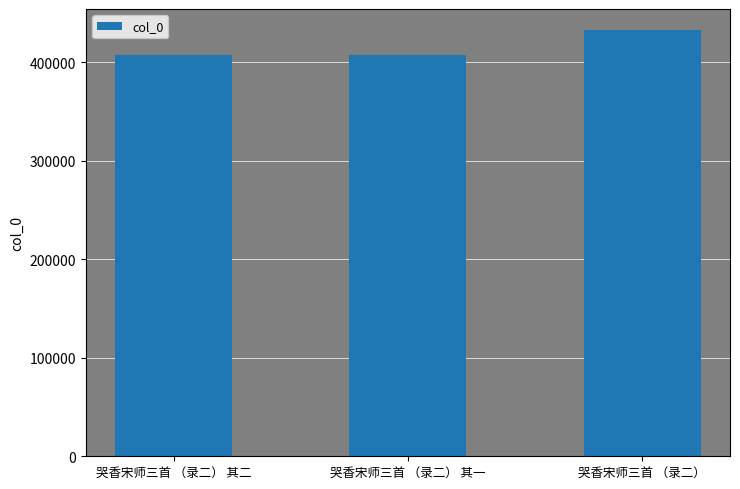

How many data points does each series have?

3